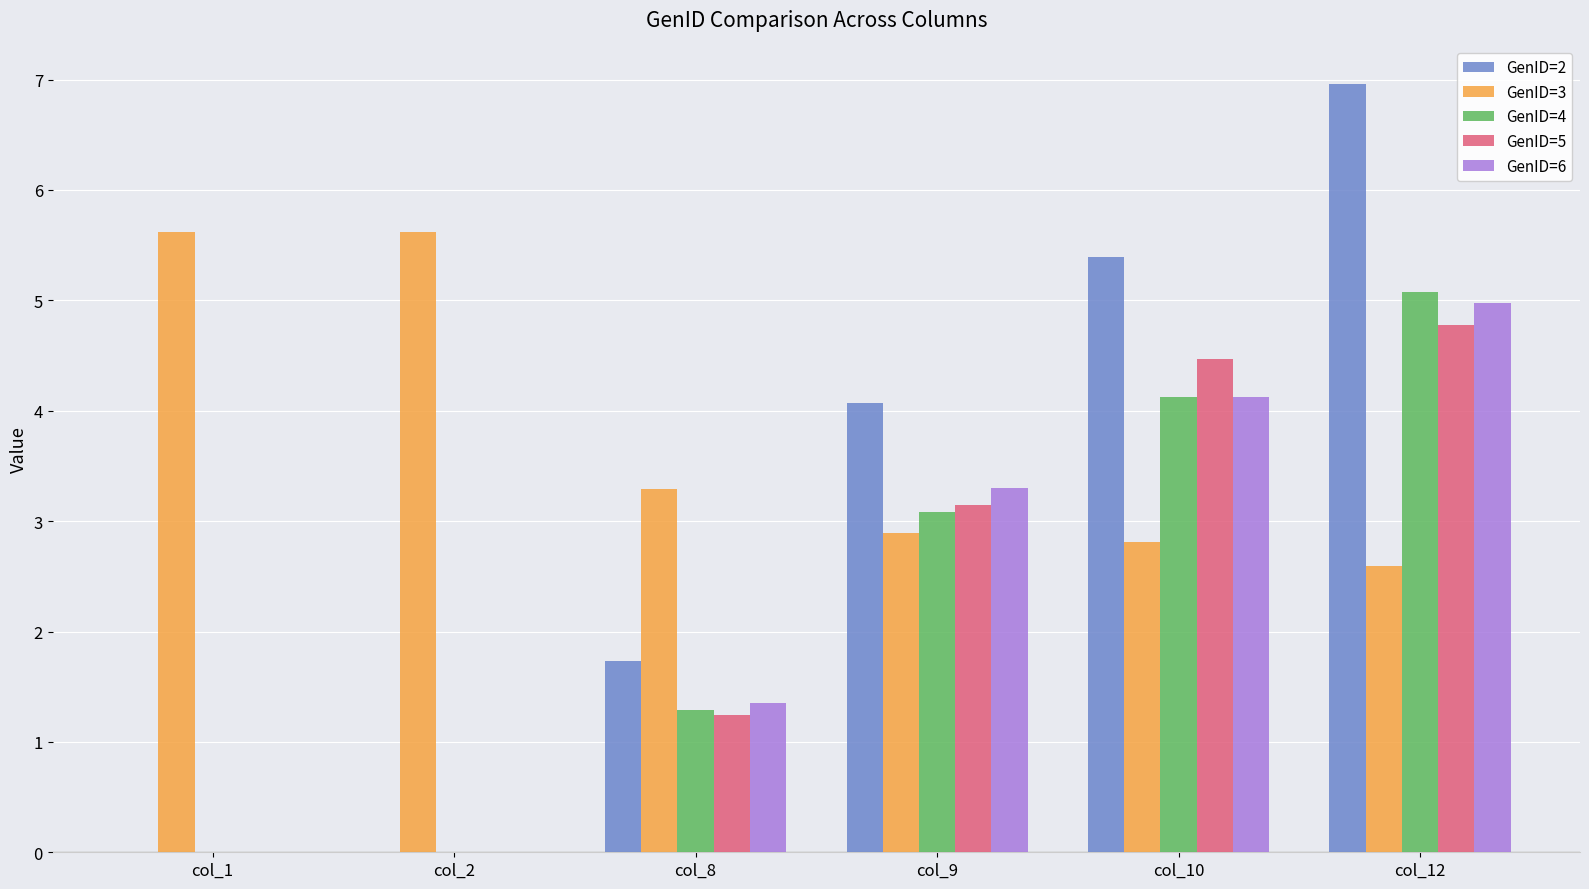

What is the maximum value shown in the chart?

7.0